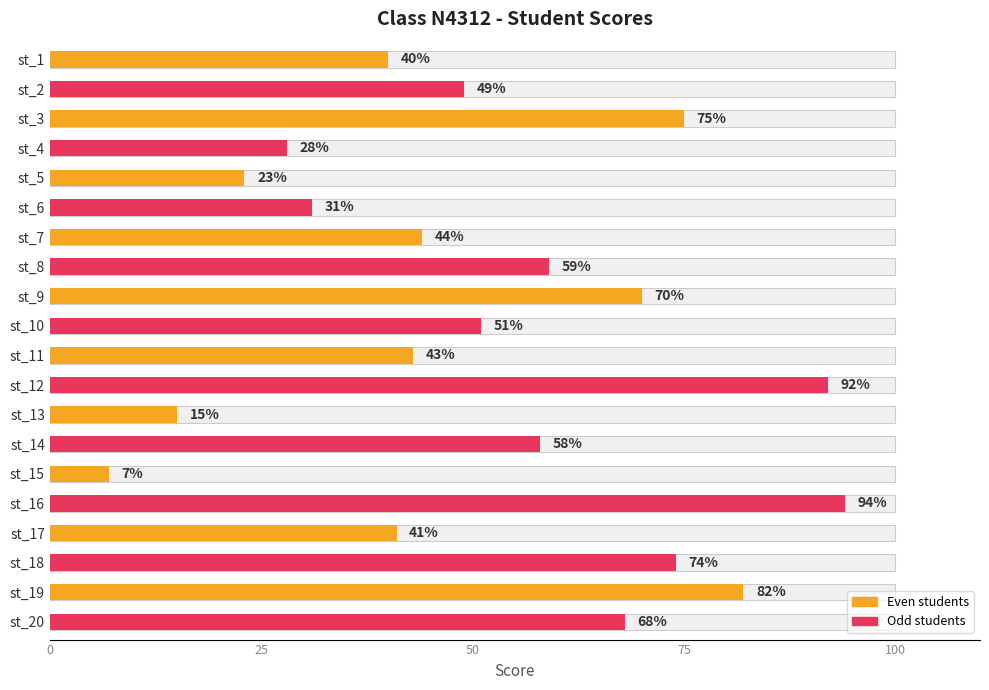

Reading right to left, what are all the values shown in this chart?

68	82	74	41	94	7	58	15	92	43	51	70	59	44	31	23	28	75	49	40